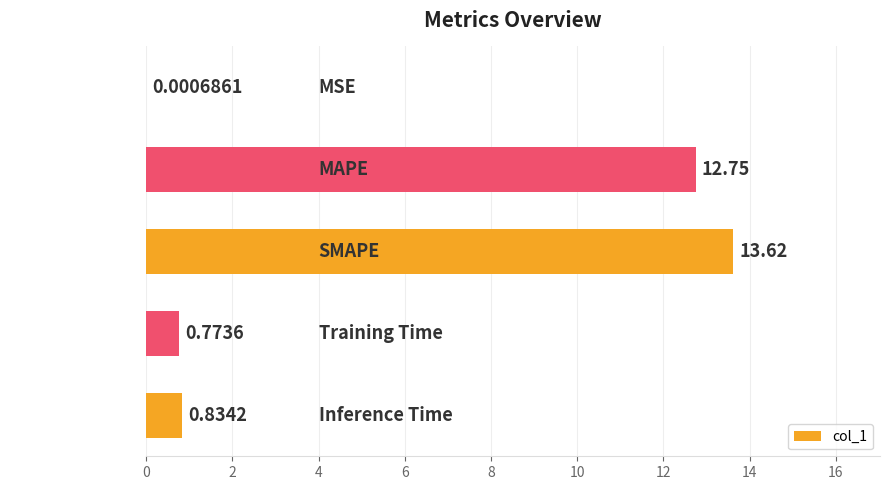

Are the bars horizontal?

Yes